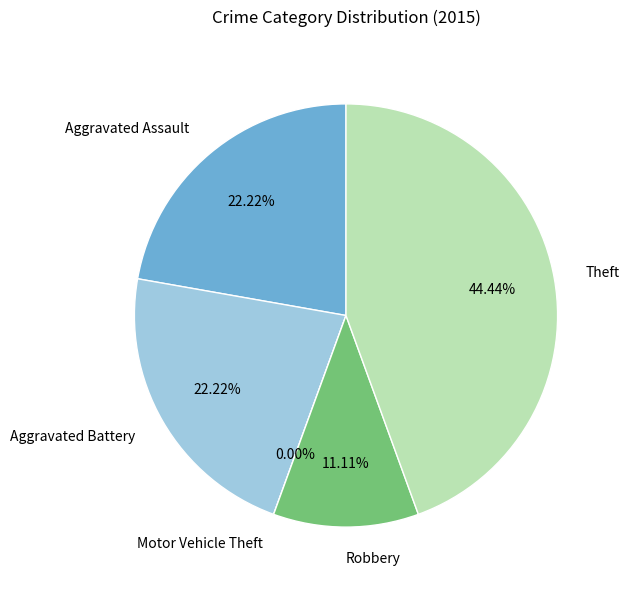

Rank the categories by value from highest to lowest.

Theft, Aggravated Assault, Aggravated Battery, Robbery, Motor Vehicle Theft